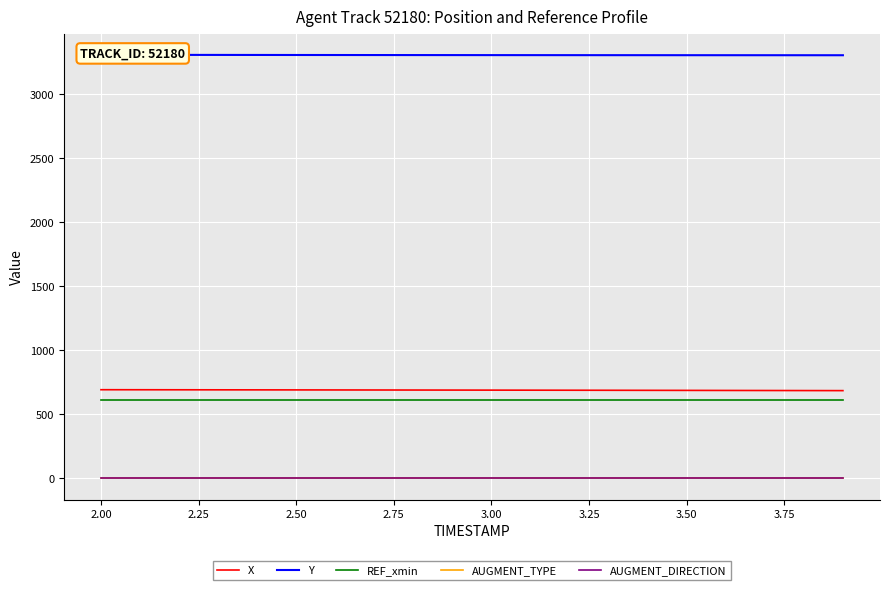

True or false: AUGMENT_TYPE and X cross at least once.

False